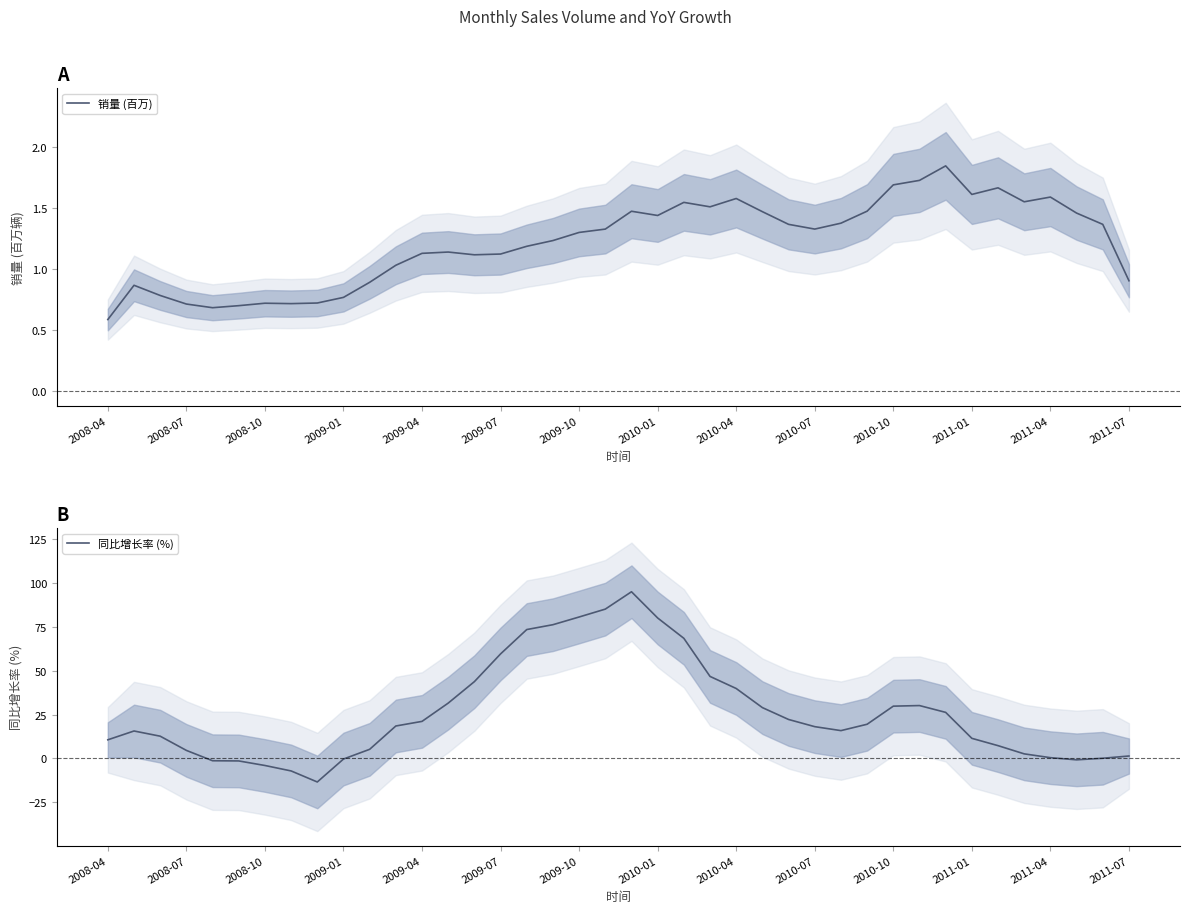

What is the difference between the second highest and second lowest values in the 同比增长率 (%) series?

92.2